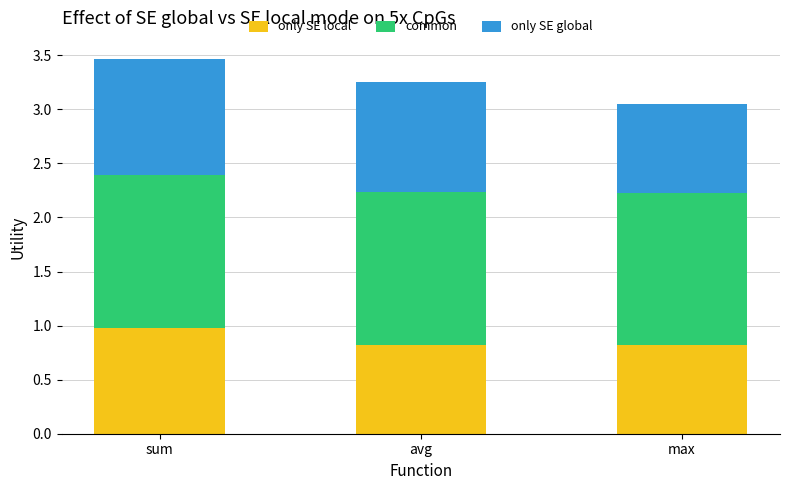

The only SE local series shows 1.3 at avg. True or false?

False